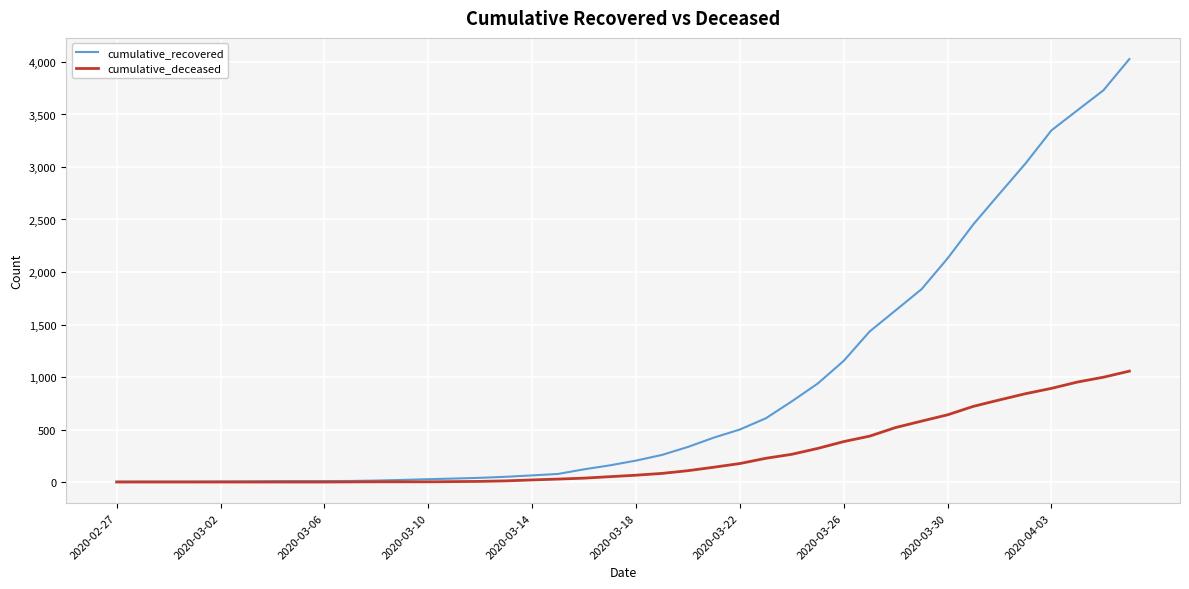

What is the maximum value for cumulative_deceased?

1056